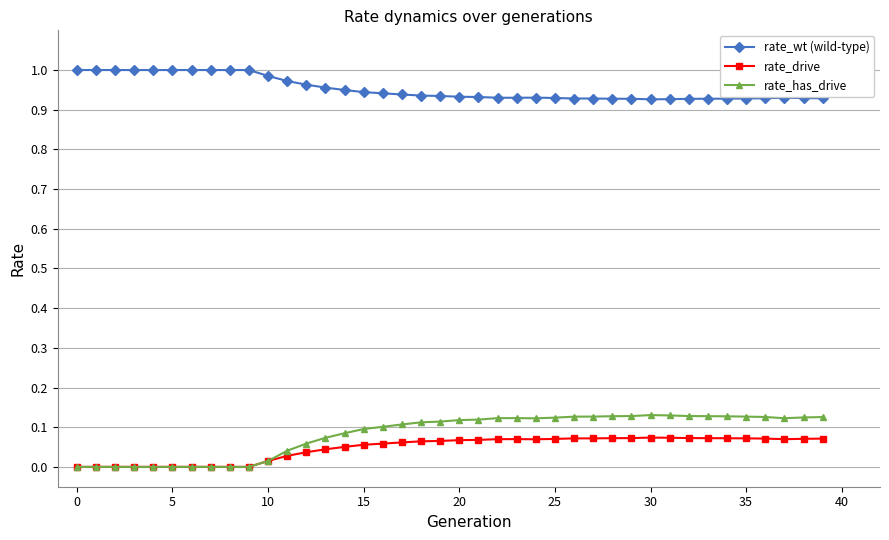

True or false: rate_drive and rate_wt (wild-type) intersect in this chart.

False